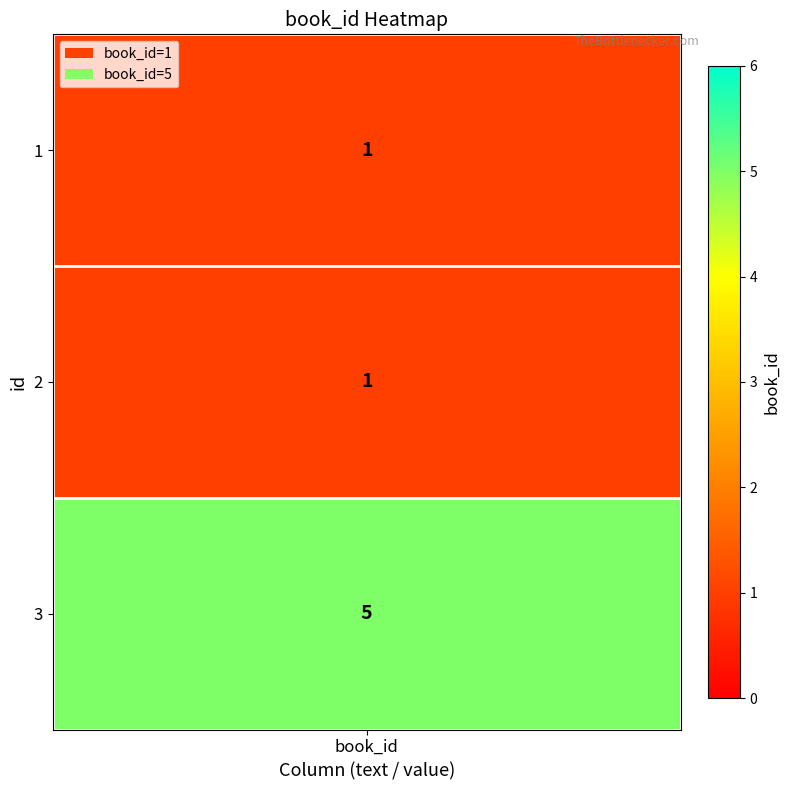

What value does the 3 series have at 2?

5